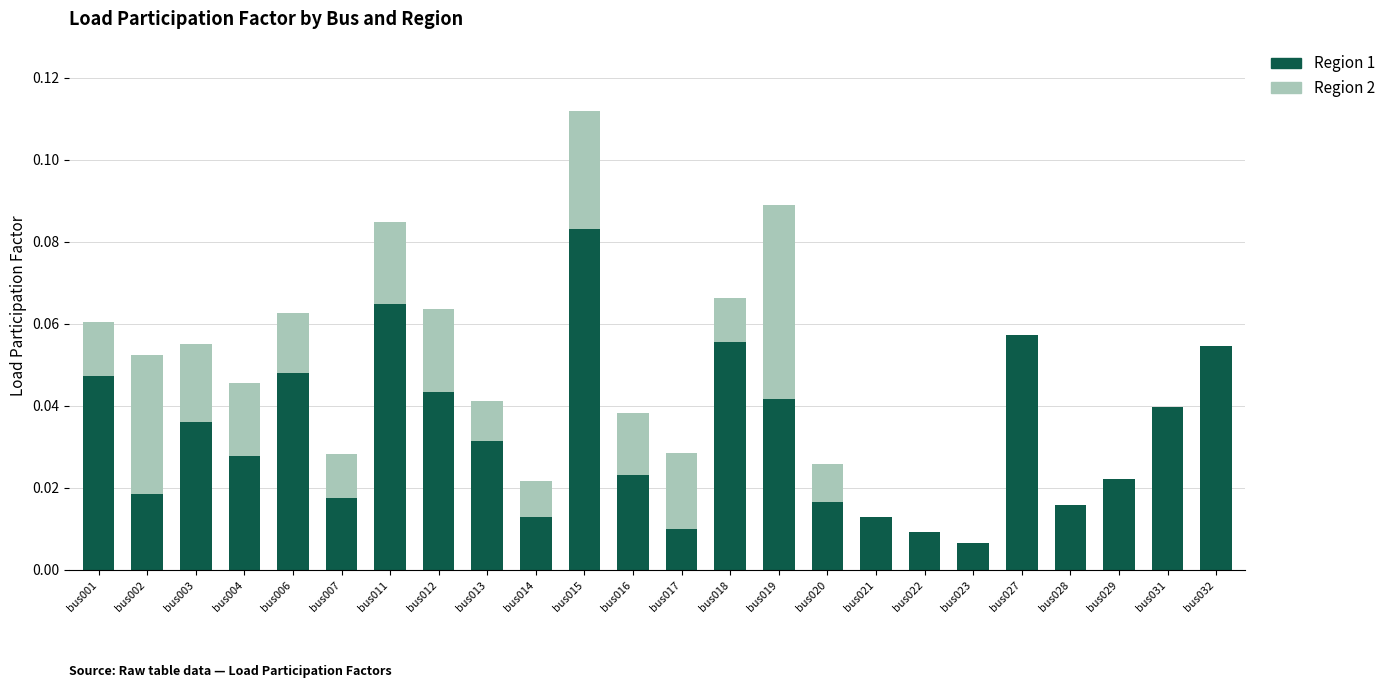

At which category is the sum across all series the highest?

bus015